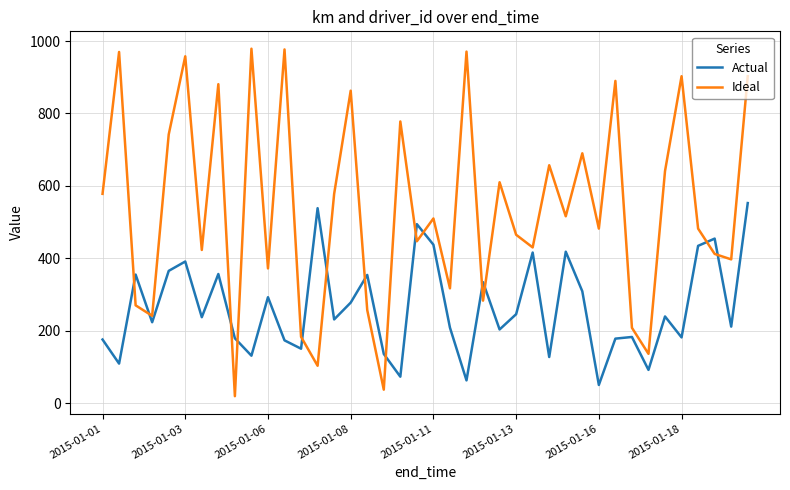

True or false: Actual and Ideal cross at least once.

True